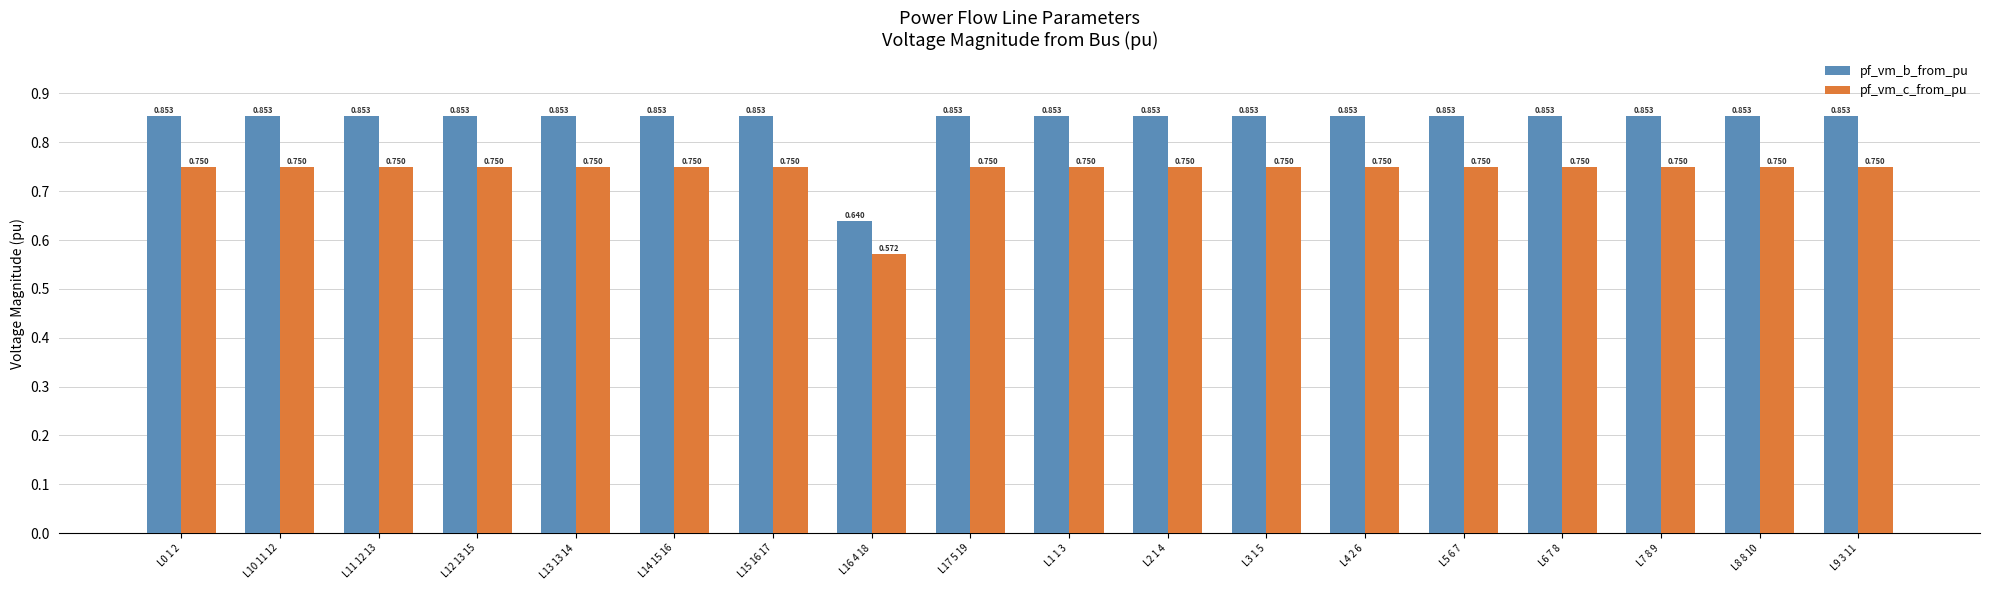

Rank the series at L1 1 3 from highest to lowest value.

pf_vm_b_from_pu, pf_vm_c_from_pu